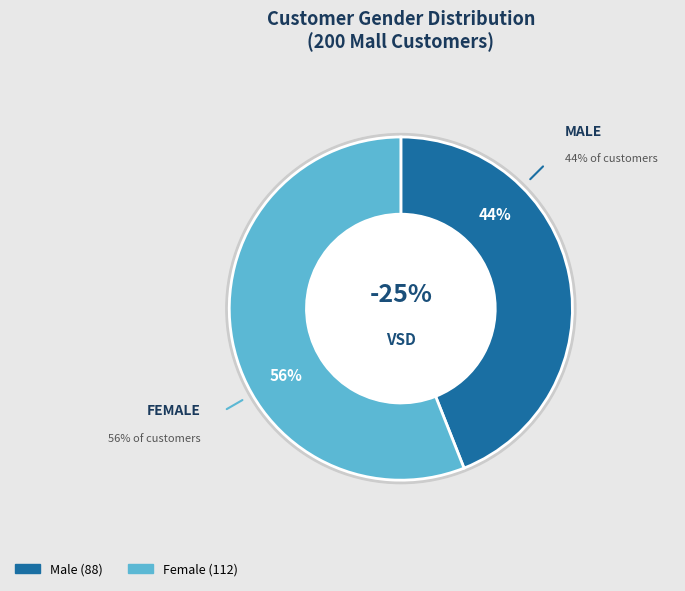

What percentage is NOT represented by Male?

56.0%